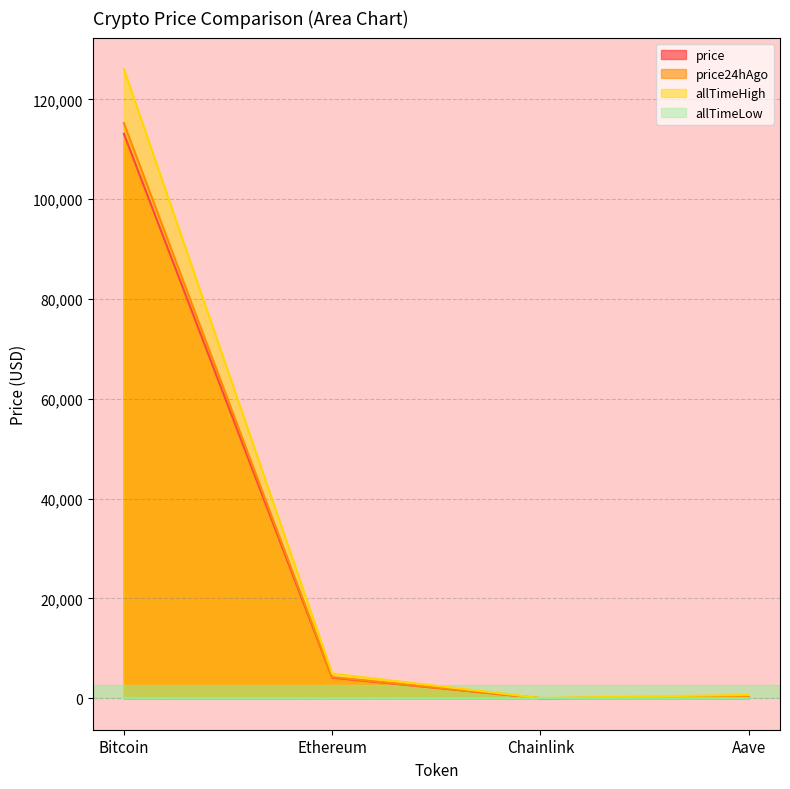

At which category does allTimeHigh reach its first local valley?

Chainlink